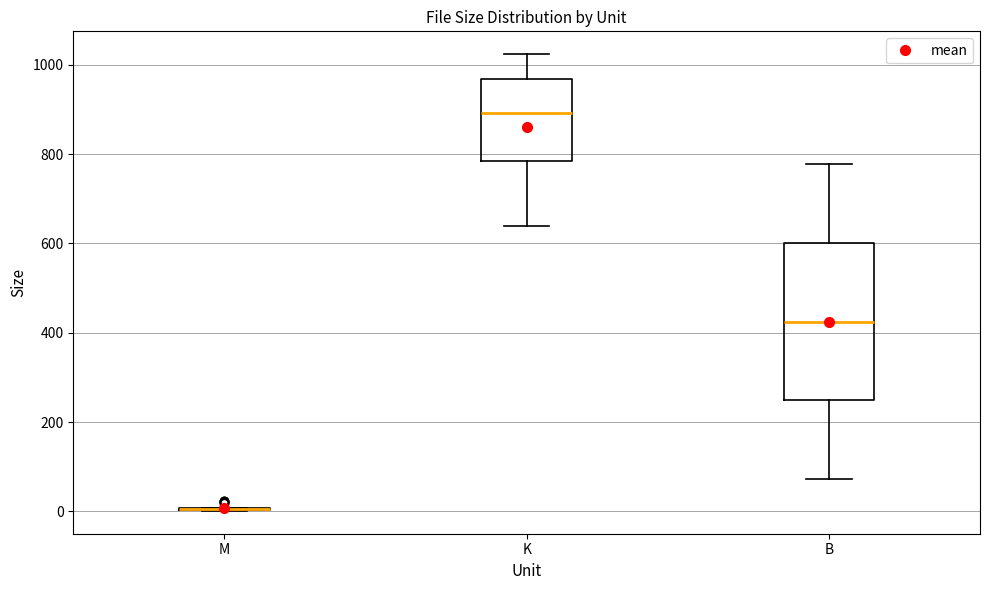

Where does the upper whisker of the box for K end on the y-axis? The values are not printed on the chart, so give them approximately, as read against the axis.

1020